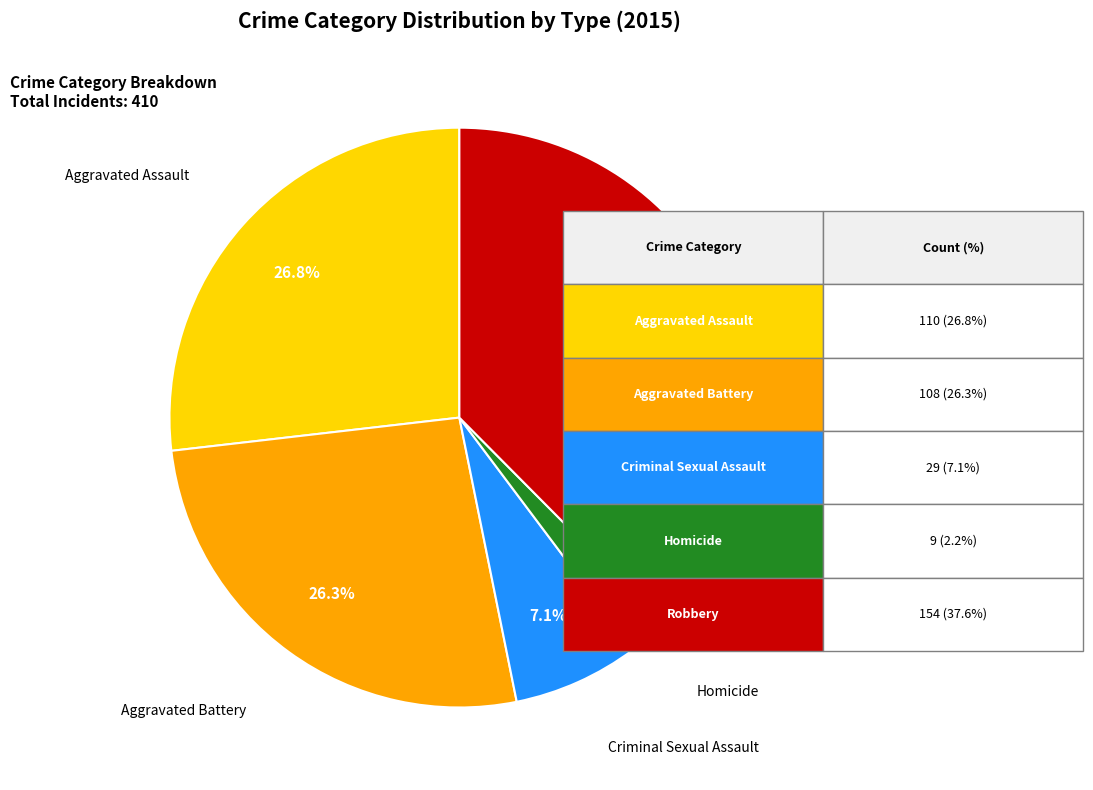

Is there a majority slice in this chart?

No